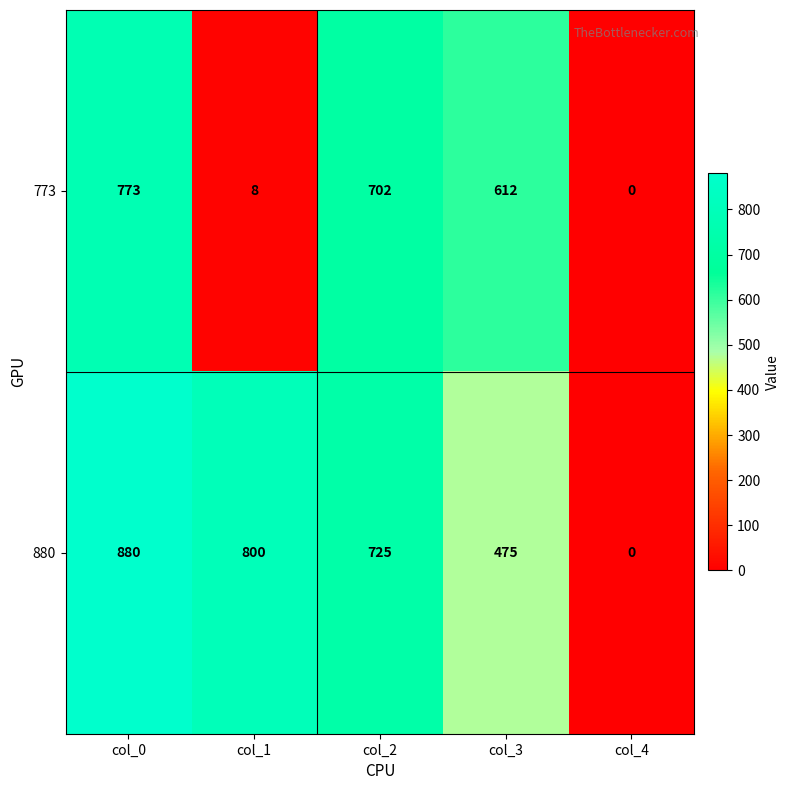

What is the maximum value for 773?

773